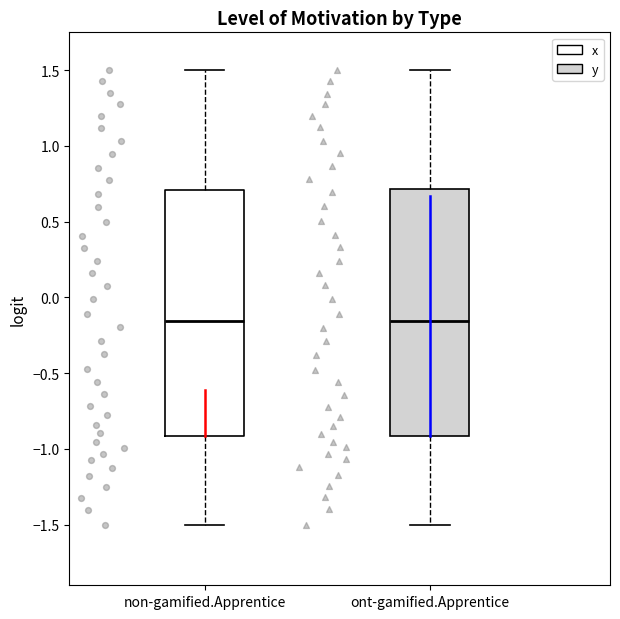

Where does the lower whisker of the box for non-gamified.Apprentice end on the y-axis? The values are not printed on the chart, so give them approximately, as read against the axis.

-1.50